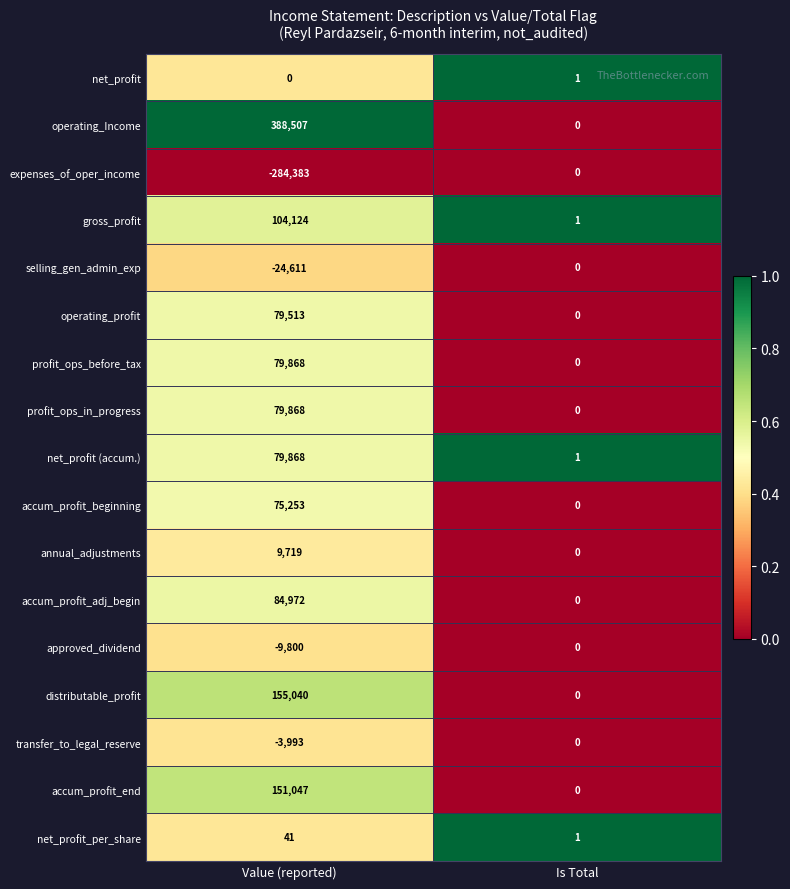

Which series has the largest range (max minus min)?

operating_Income